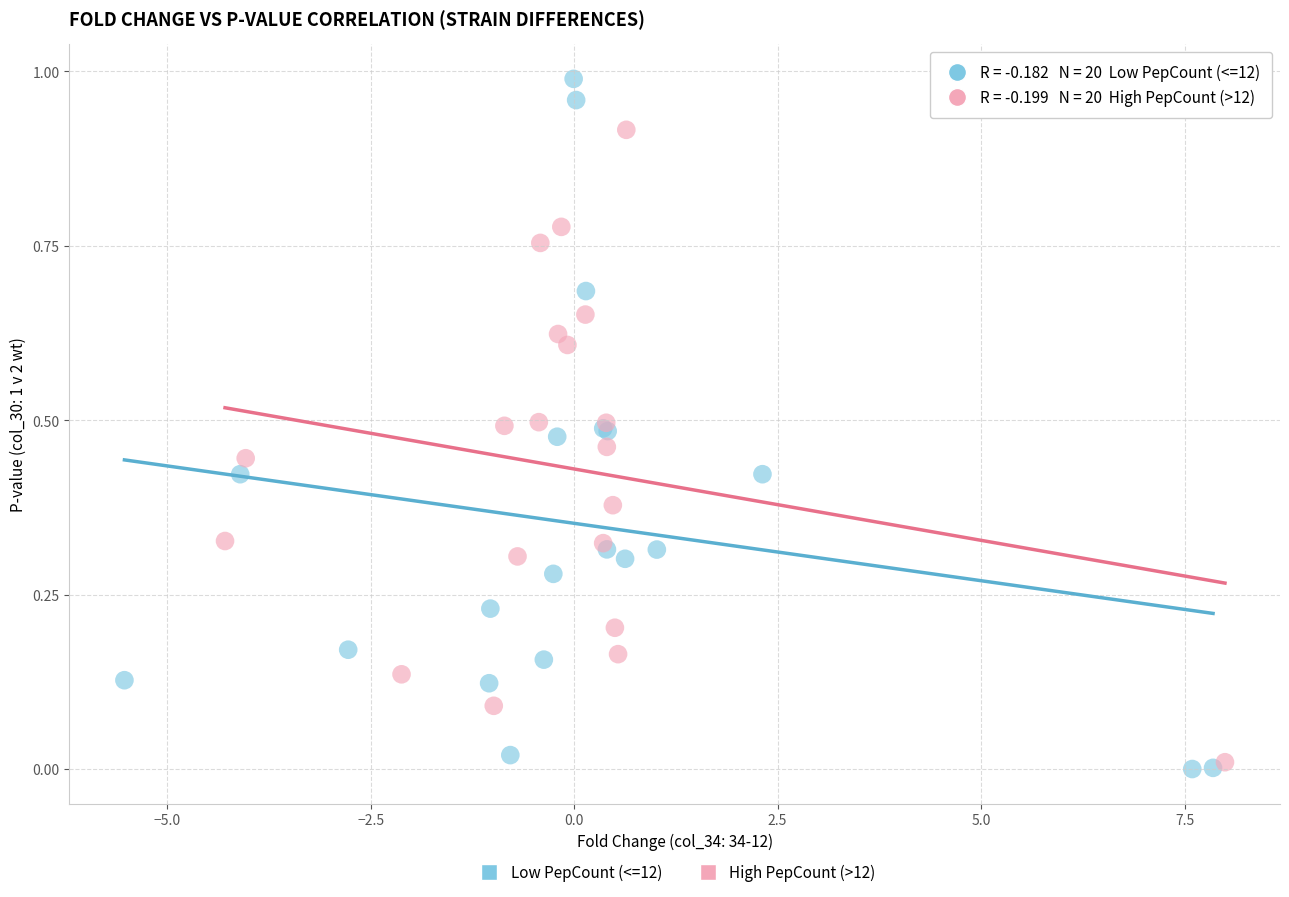

Which series has the widest spread of Y values?

Low PepCount (<=12)